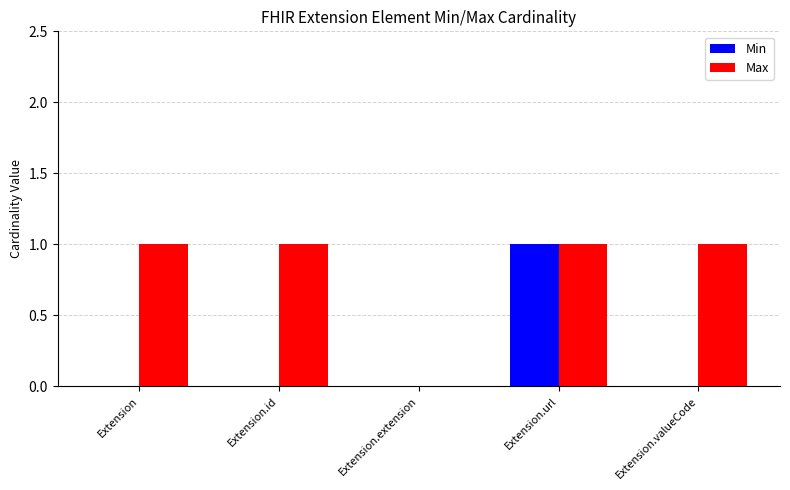

The value of Max at Extension.url is 1. True or false?

True